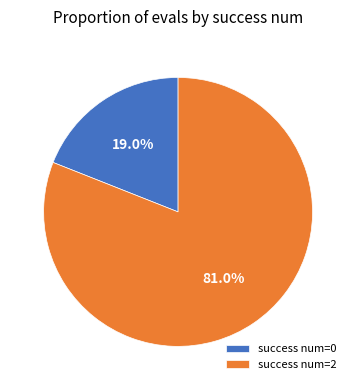

Which slice represents more than half of the pie?

success num=2